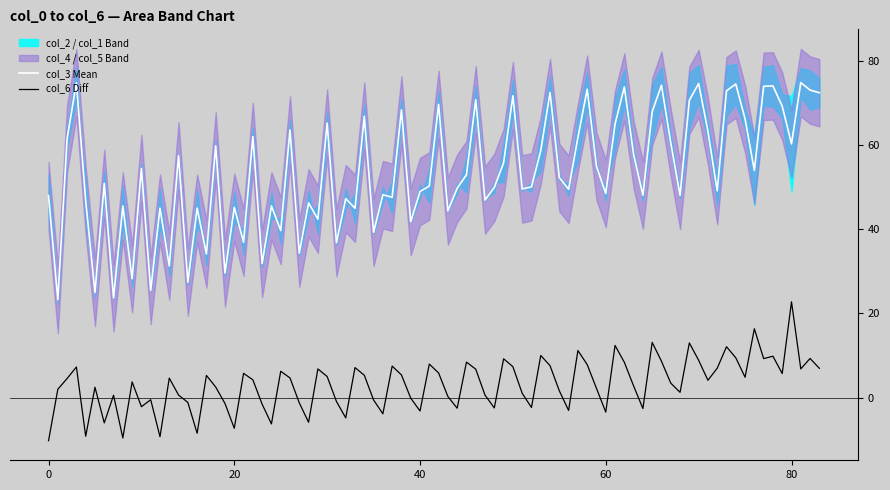

Which series has the widest spread of values?

col_4